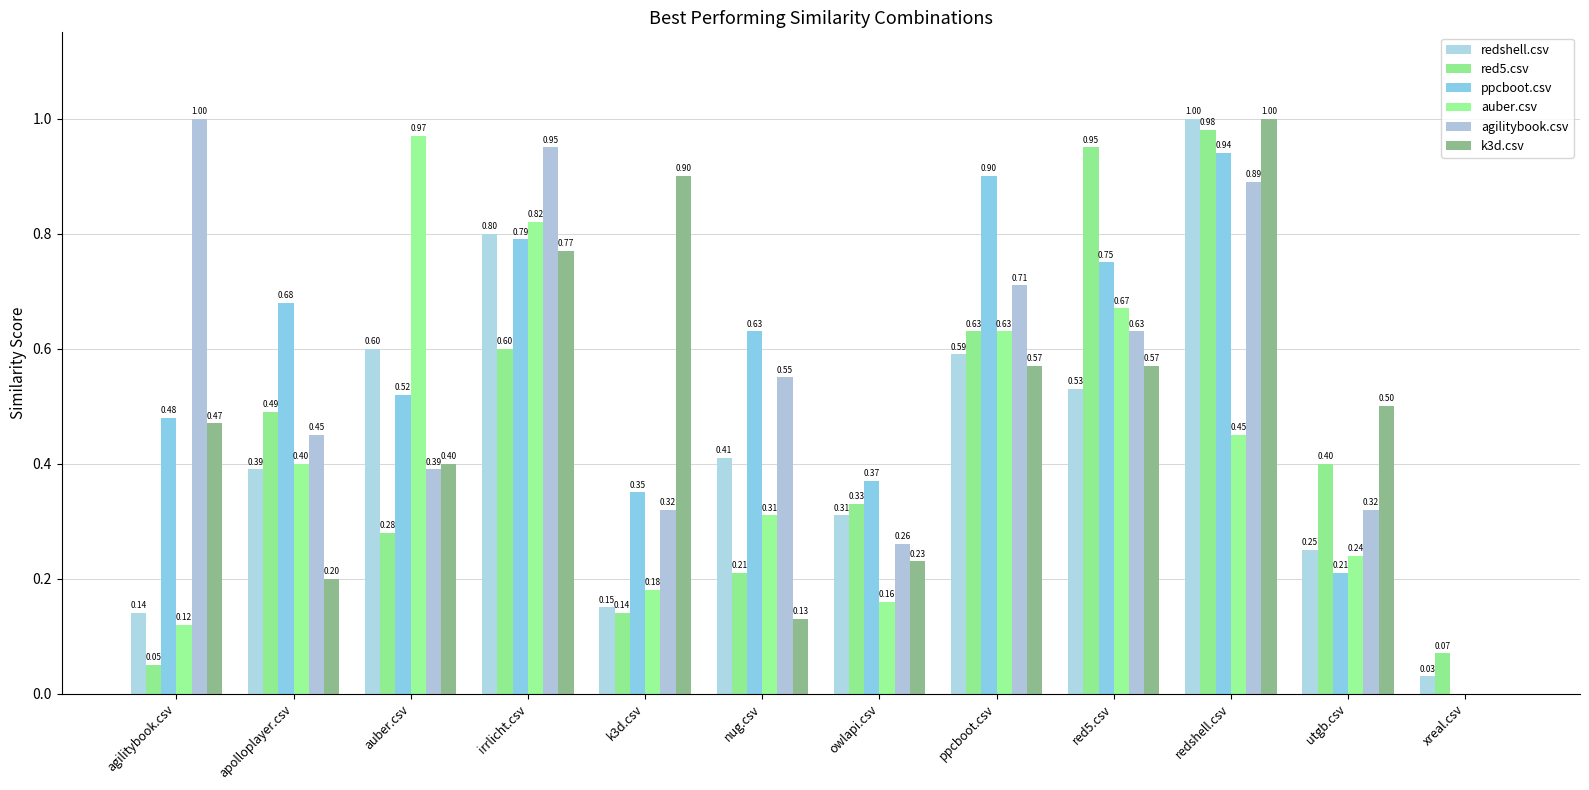

The value of agilitybook.csv at irrlicht.csv is 0.6. True or false?

False